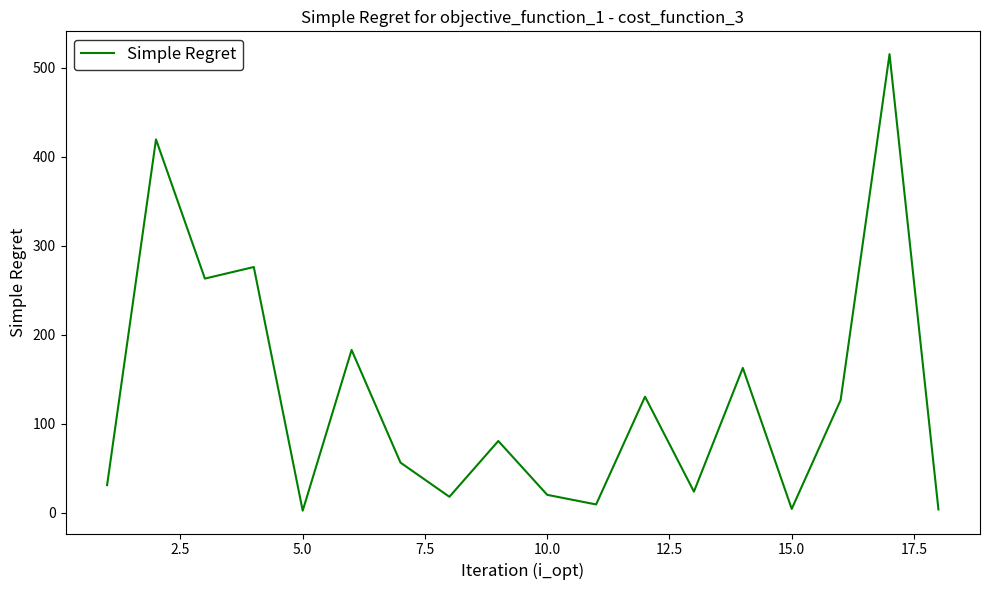

What is the difference between the maximum and minimum values?

513.0